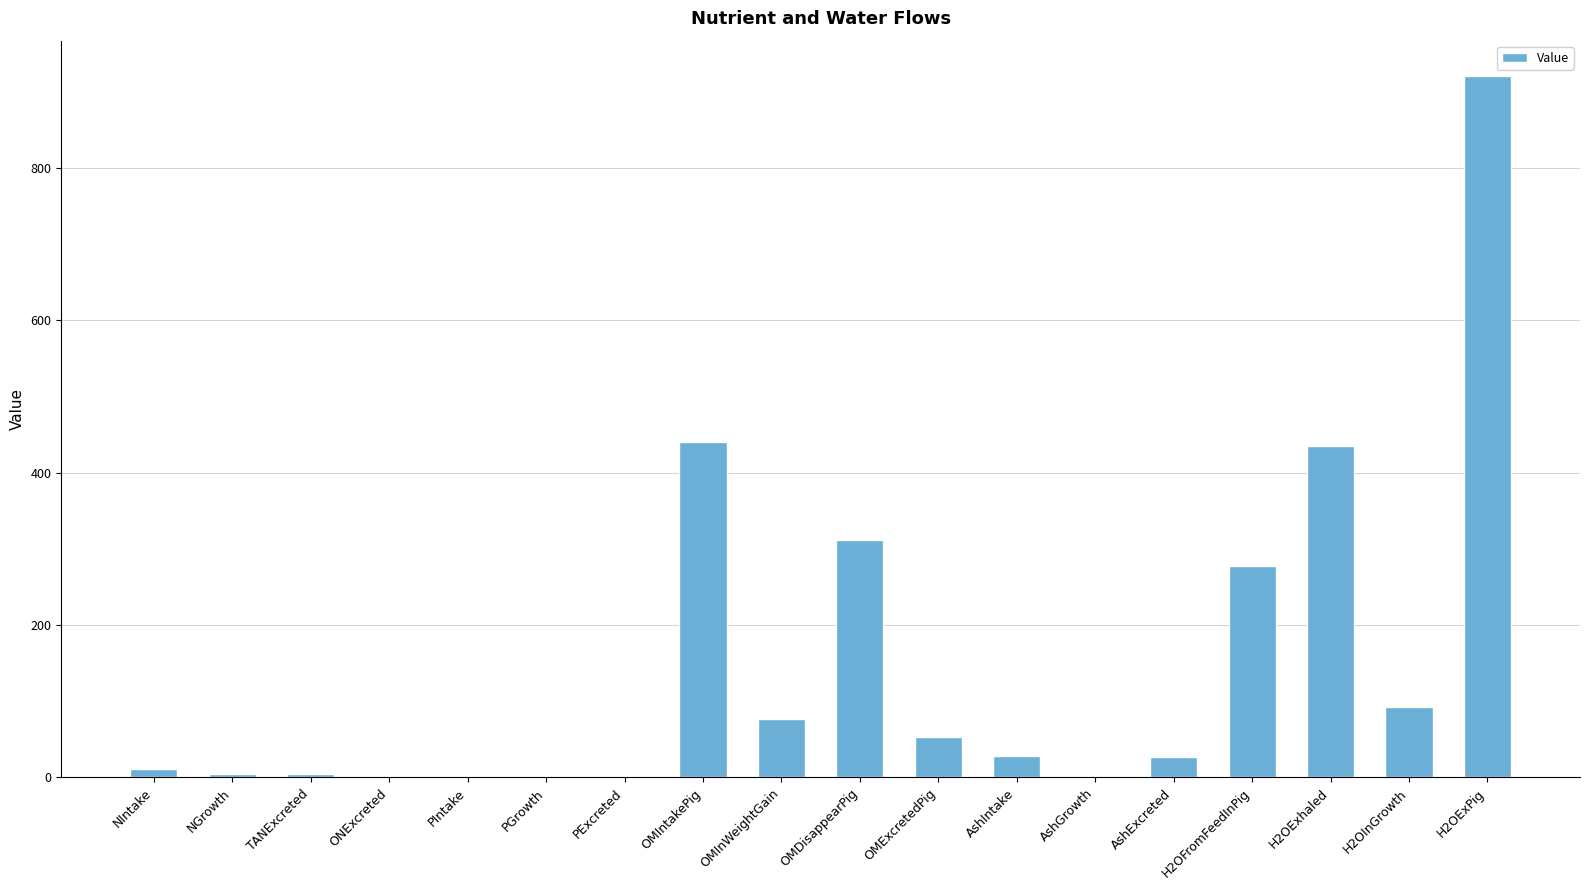

What is the sum of all values?

2690.6